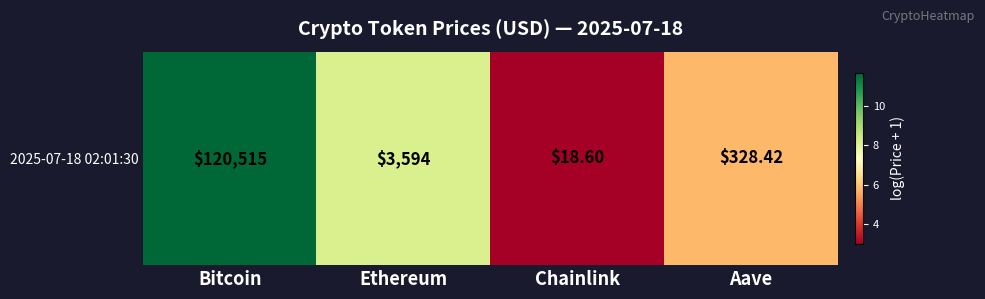

What is the difference between the second highest and second lowest values?

2.4